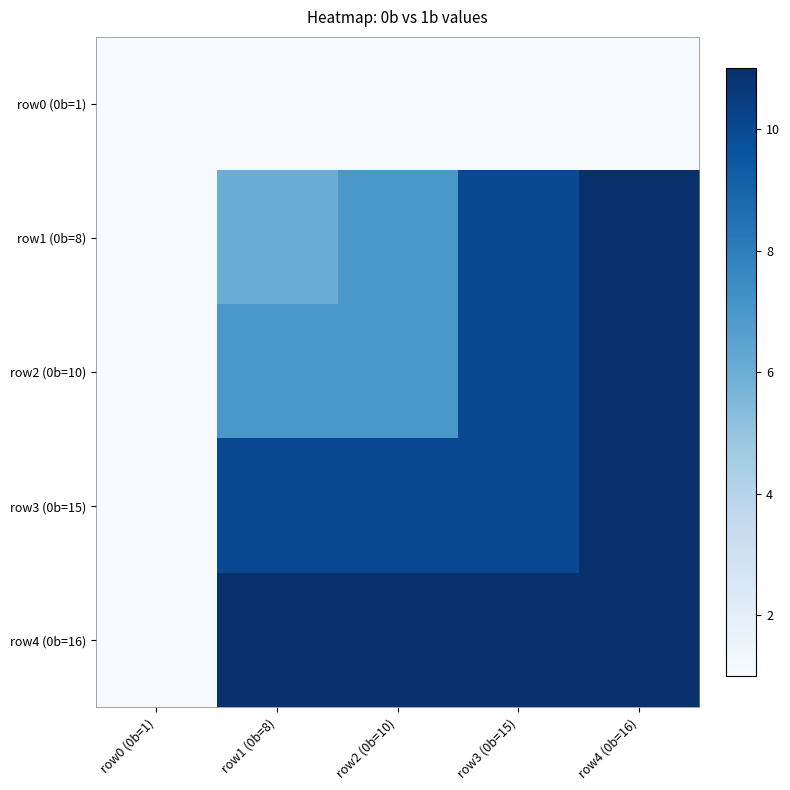

At how many categories does at least one series exceed 9?

4